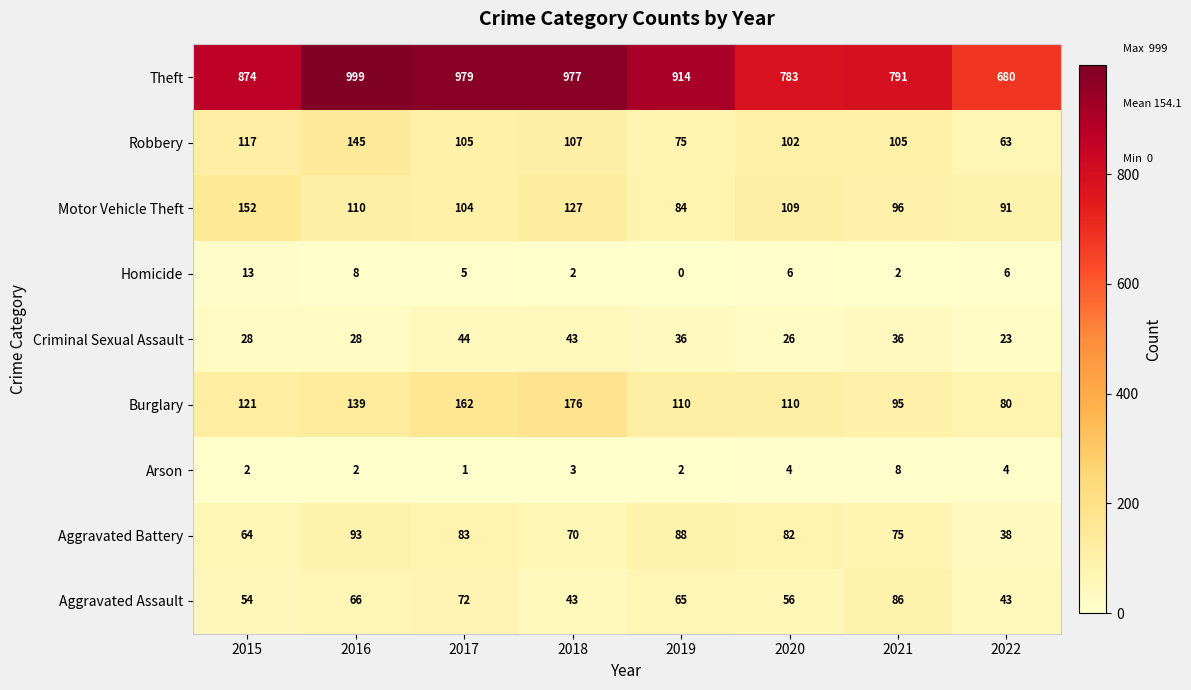

Which series has the widest spread of values?

Theft